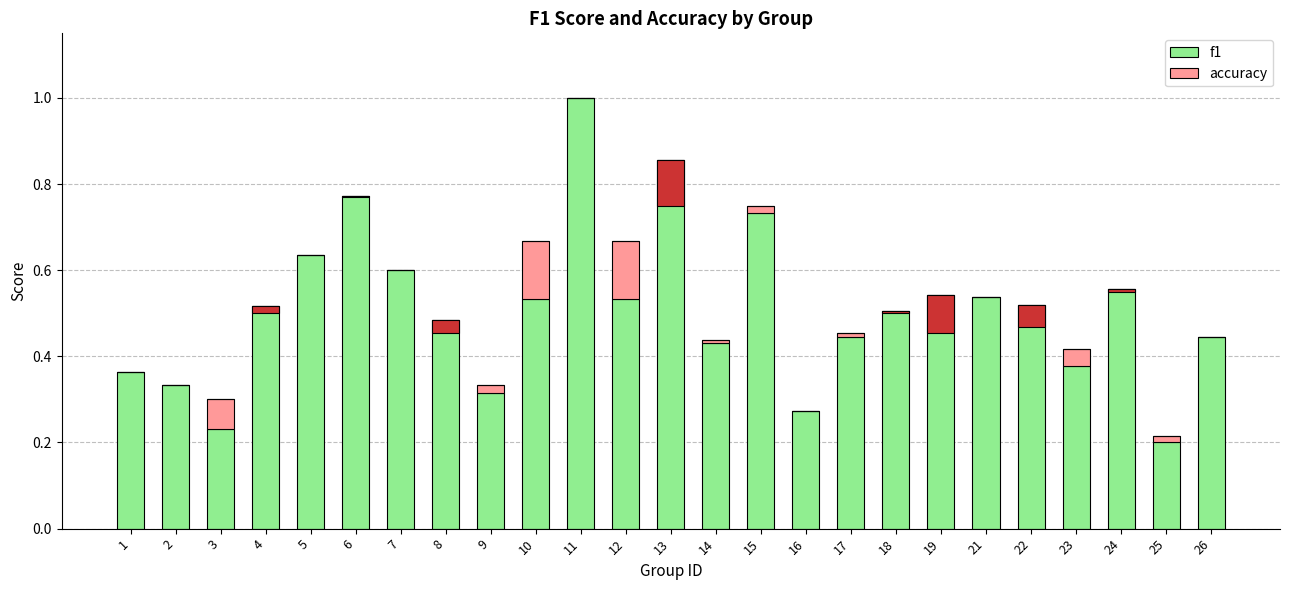

List the series in order of their overall mean, highest first.

f1, accuracy